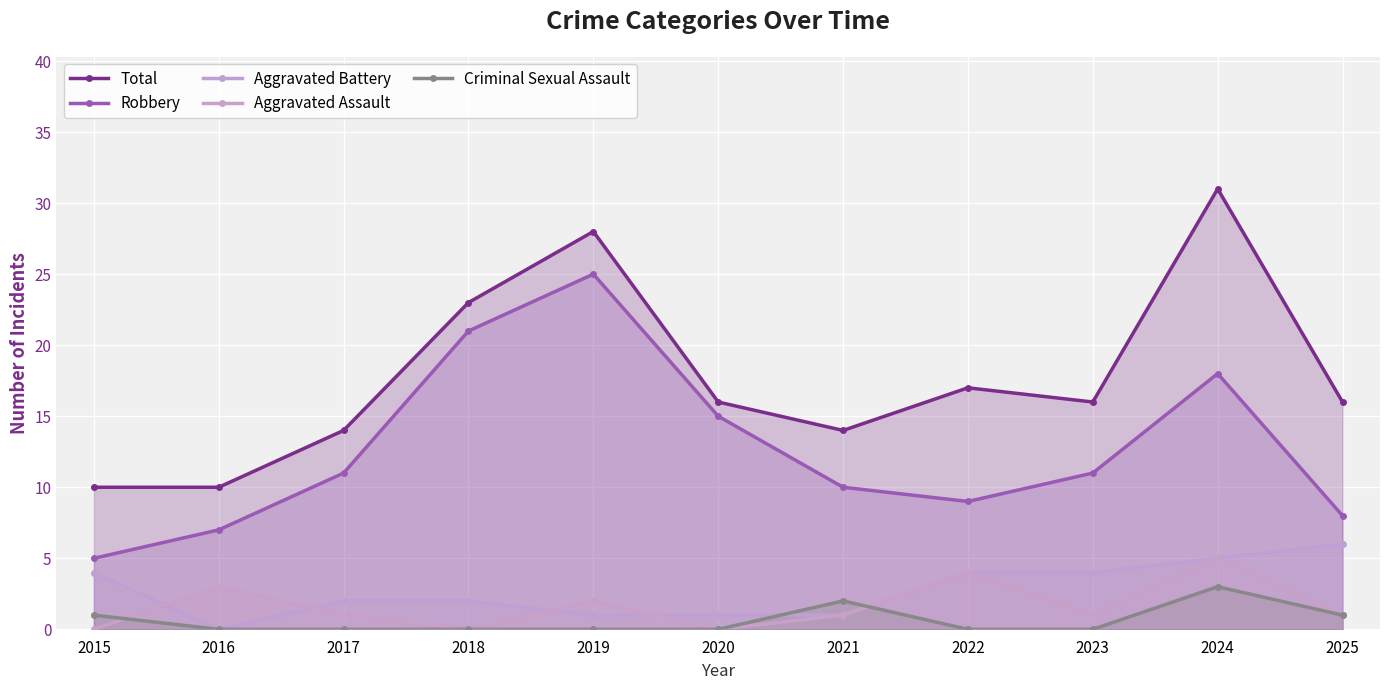

What are all the series names shown in the legend?

Total, Robbery, Aggravated Battery, Aggravated Assault, Criminal Sexual Assault